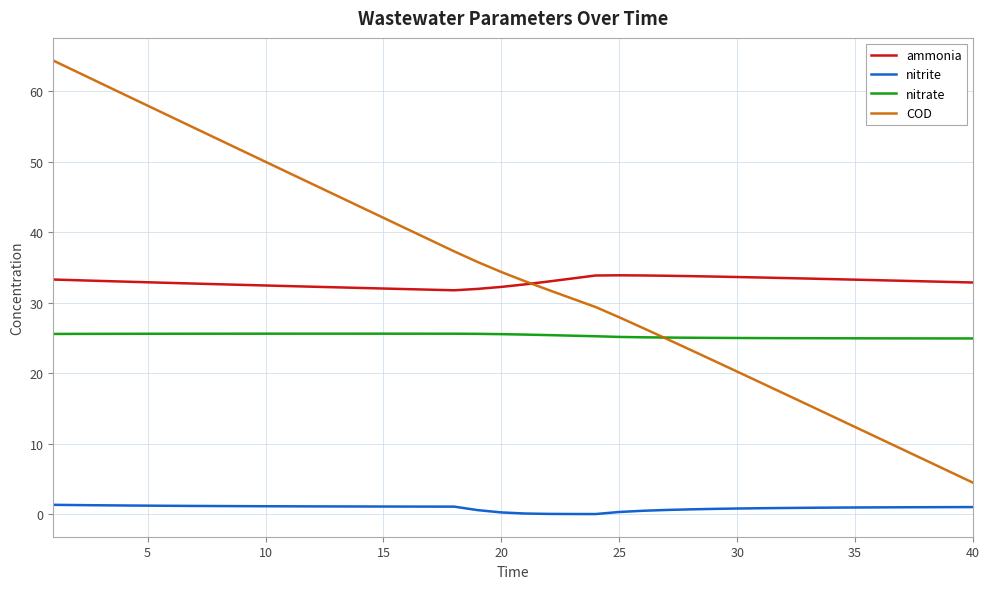

Count the number of categories in the chart.

40